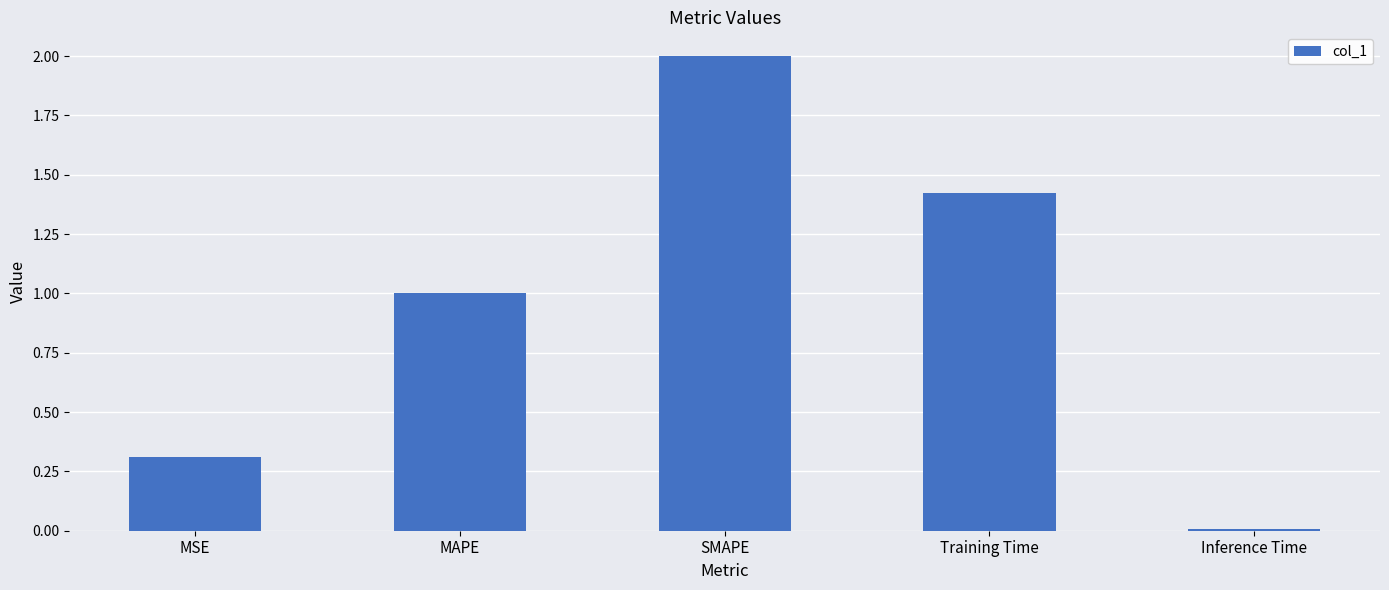

At which category does the chart reach its minimum across all series?

Inference Time